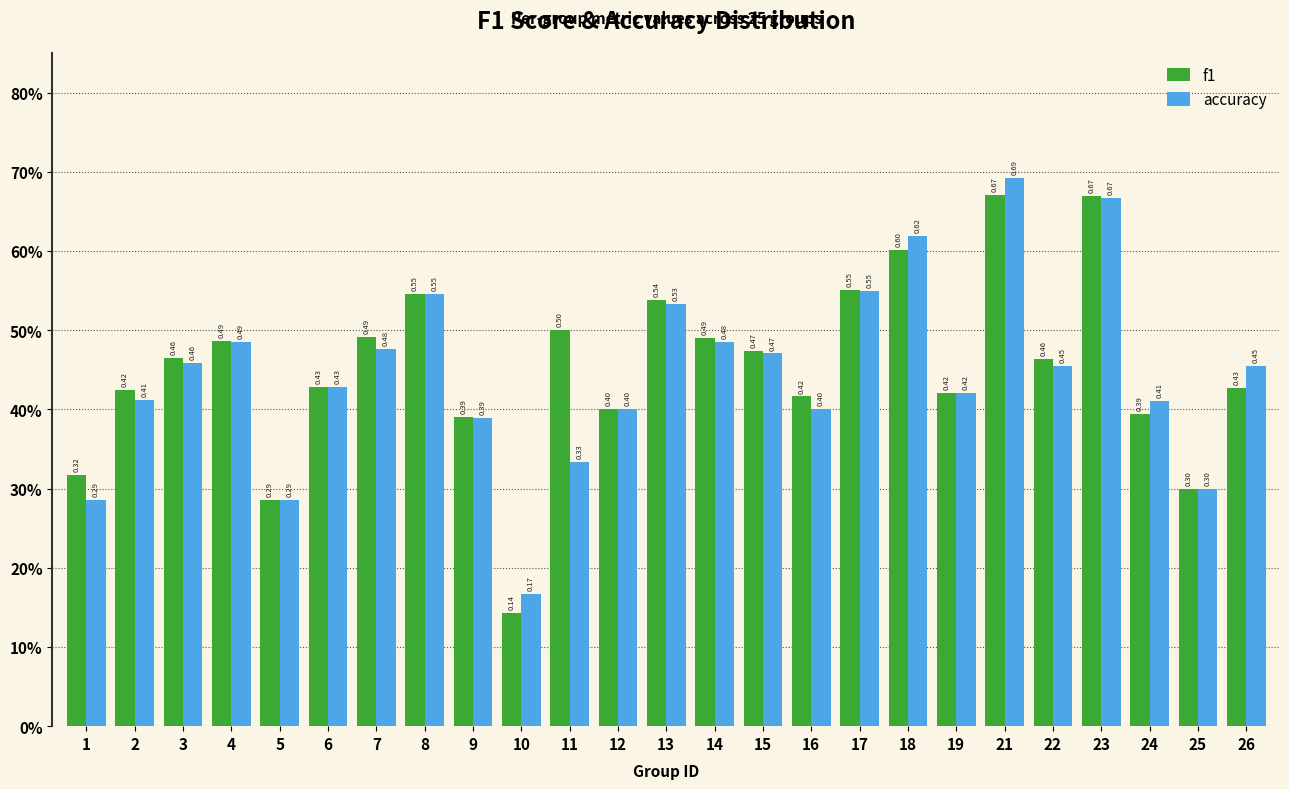

Are the bars horizontal?

No